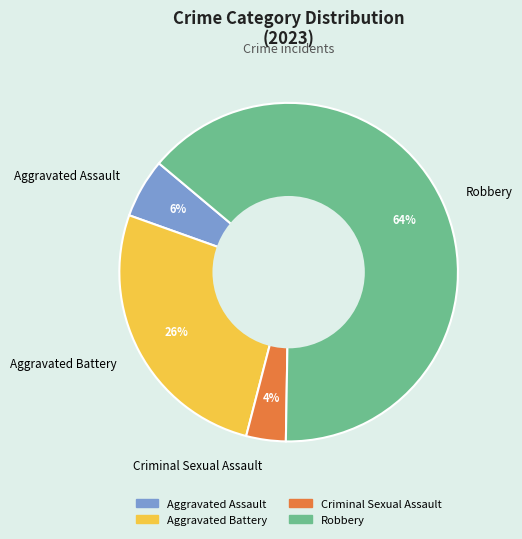

True or false: Robbery accounts for 64% of the total.

True